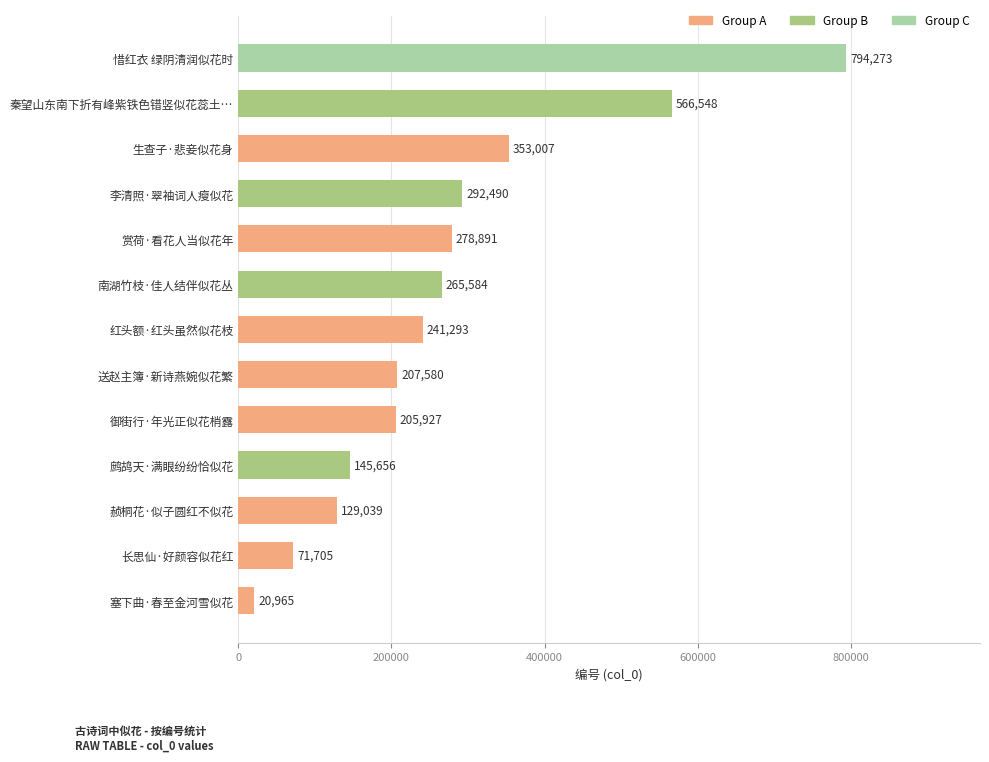

What is the minimum value shown in the chart?

20965